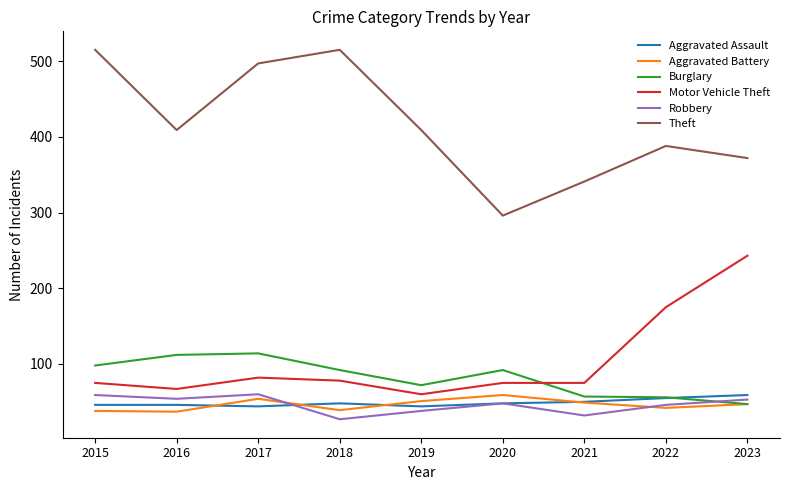

How many Aggravated Assault values are between 46 and 50?

5